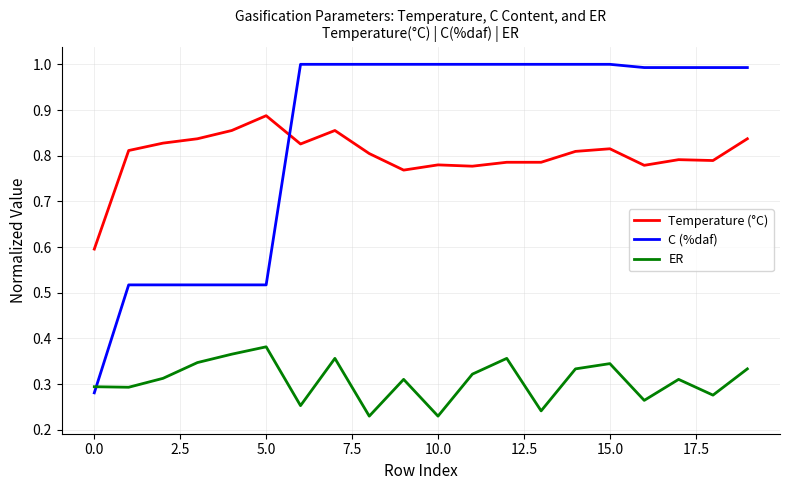

Rank the series by their maximum value, from highest to lowest.

C (%daf), Temperature (°C), ER